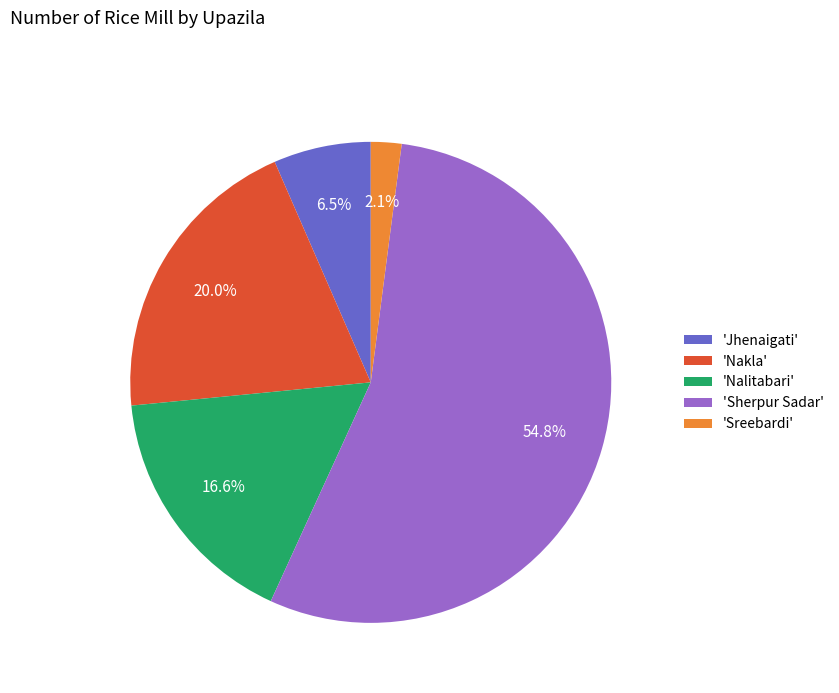

To the nearest percent, what is the average slice percentage?

20%